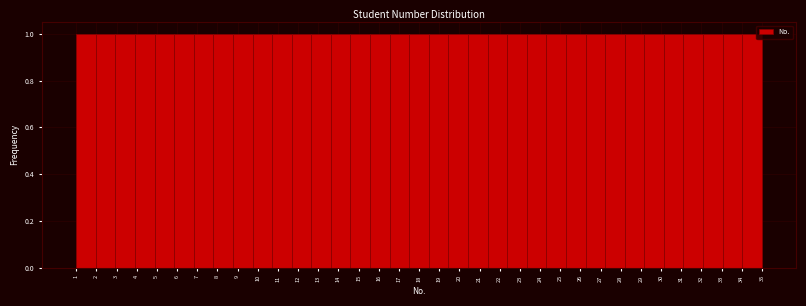

Reading left to right, list every bar in this chart as the range it spans on the x-axis followed by its height. Neither the bar edges nor the heights are printed on the chart, so give them approximately, as read against the axes.

1.0 to 2.0: 1
2.0 to 2.9: 1
2.9 to 3.9: 1
3.9 to 4.9: 1
4.9 to 5.9: 1
5.9 to 6.8: 1
6.8 to 7.8: 1
7.8 to 8.8: 1
8.8 to 9.7: 1
9.7 to 10.7: 1
10.7 to 11.7: 1
11.7 to 12.7: 1
12.7 to 13.6: 1
13.6 to 14.6: 1
14.6 to 15.6: 1
15.6 to 16.5: 1
16.5 to 17.5: 1
17.5 to 18.5: 1
18.5 to 19.5: 1
19.5 to 20.4: 1
20.4 to 21.4: 1
21.4 to 22.4: 1
22.4 to 23.3: 1
23.3 to 24.3: 1
24.3 to 25.3: 1
25.3 to 26.3: 1
26.3 to 27.2: 1
27.2 to 28.2: 1
28.2 to 29.2: 1
29.2 to 30.1: 1
30.1 to 31.1: 1
31.1 to 32.1: 1
32.1 to 33.1: 1
33.1 to 34.0: 1
34.0 to 35.0: 1